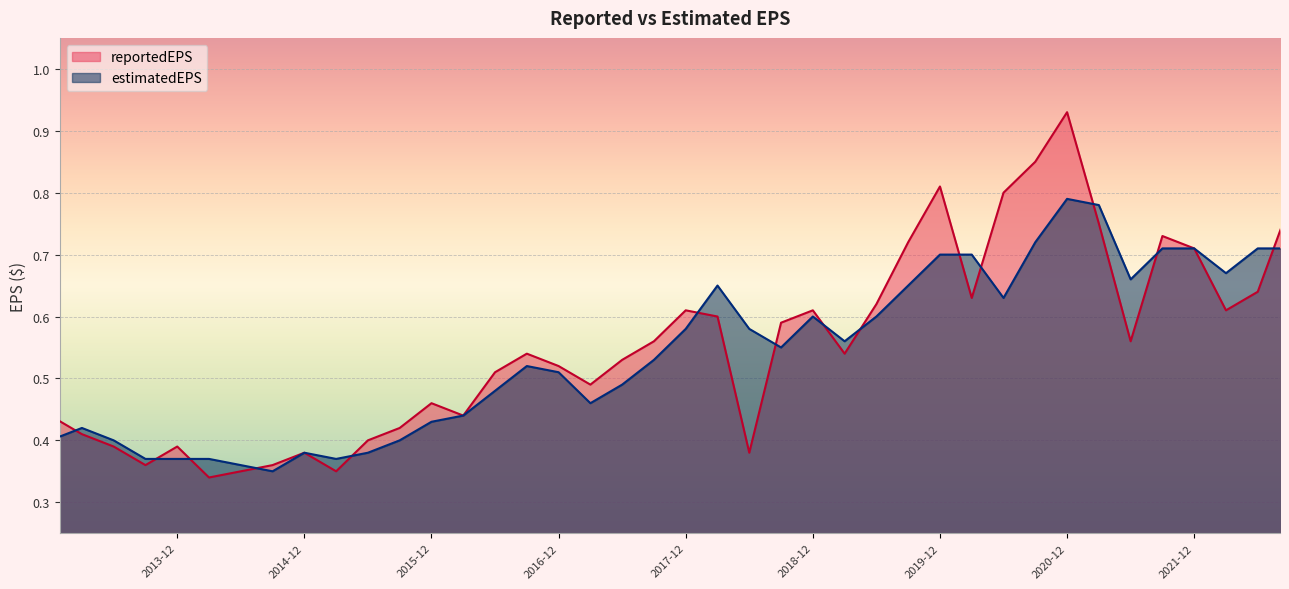

What is the difference between the maximum and second lowest values in the reportedEPS series?

0.6